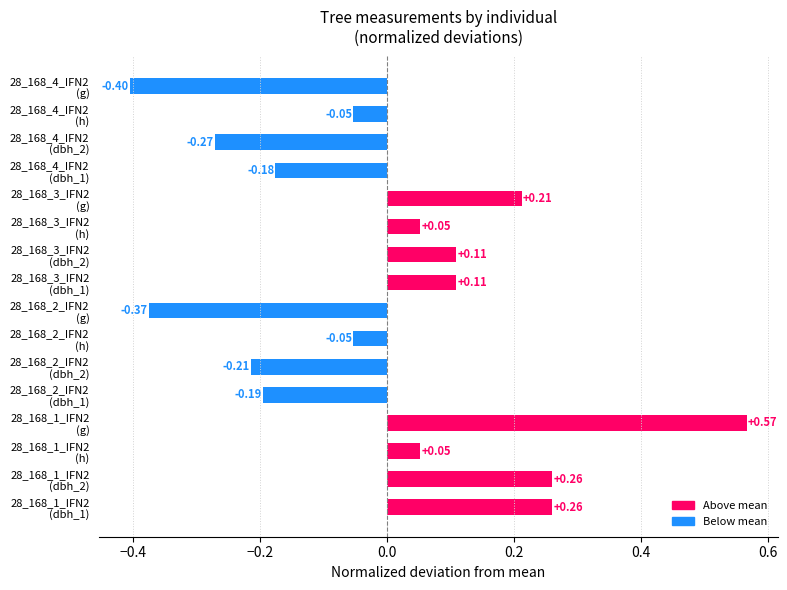

What is the difference between the second highest and minimum values?

0.7